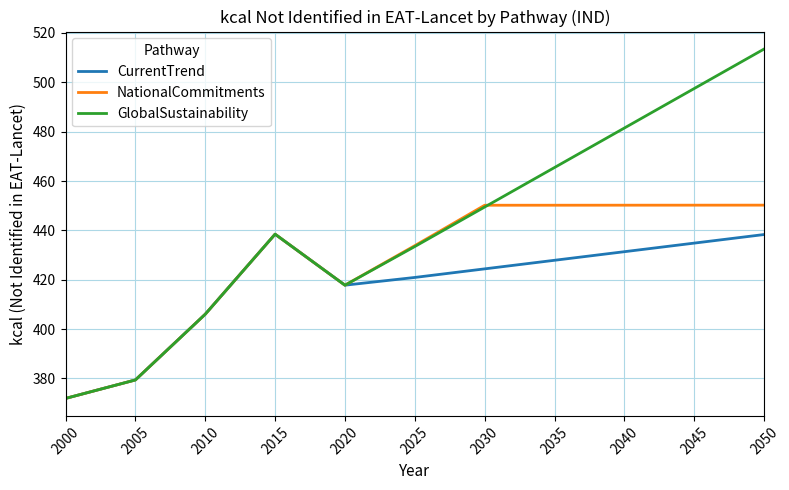

What are all the series names shown in the legend?

CurrentTrend, NationalCommitments, GlobalSustainability